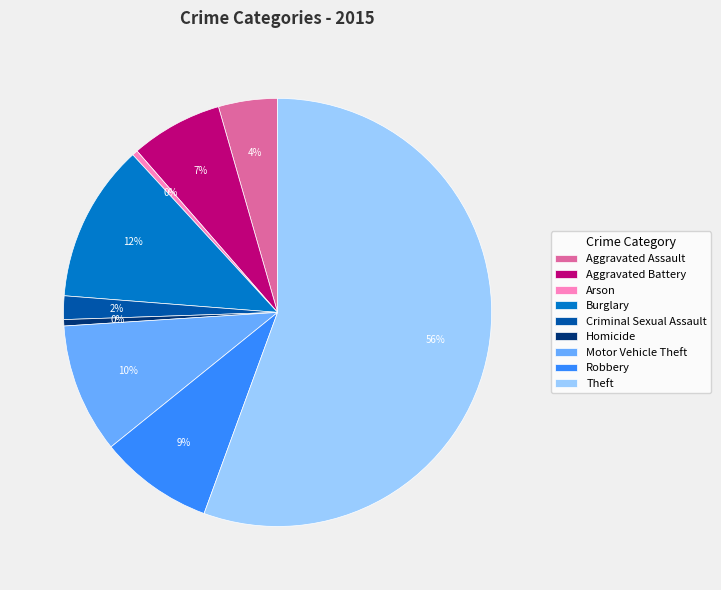

What is the largest slice in the pie chart?

Theft